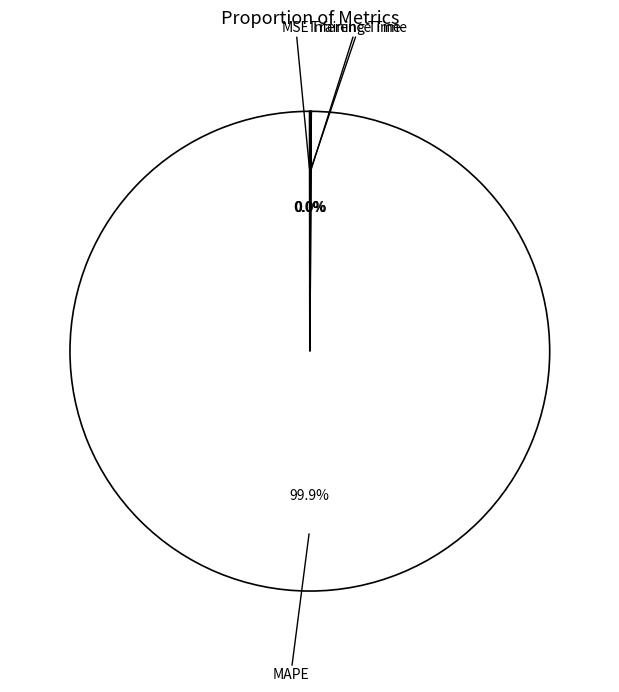

Which category accounts for the majority?

MAPE